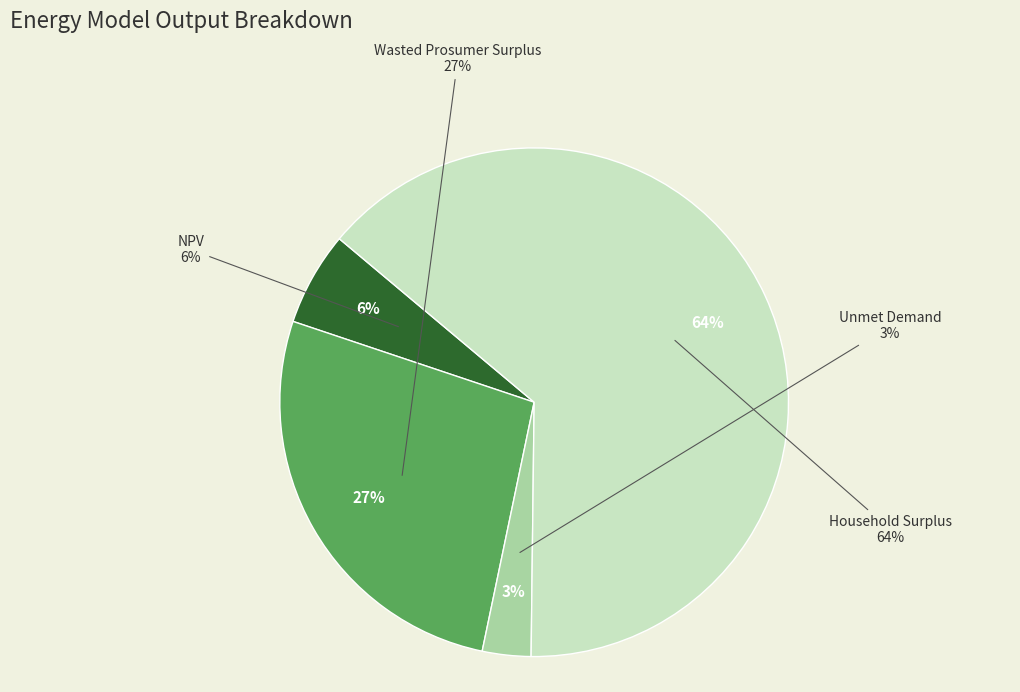

What percentage is the Unmet Demand slice, to the nearest percent?

3%